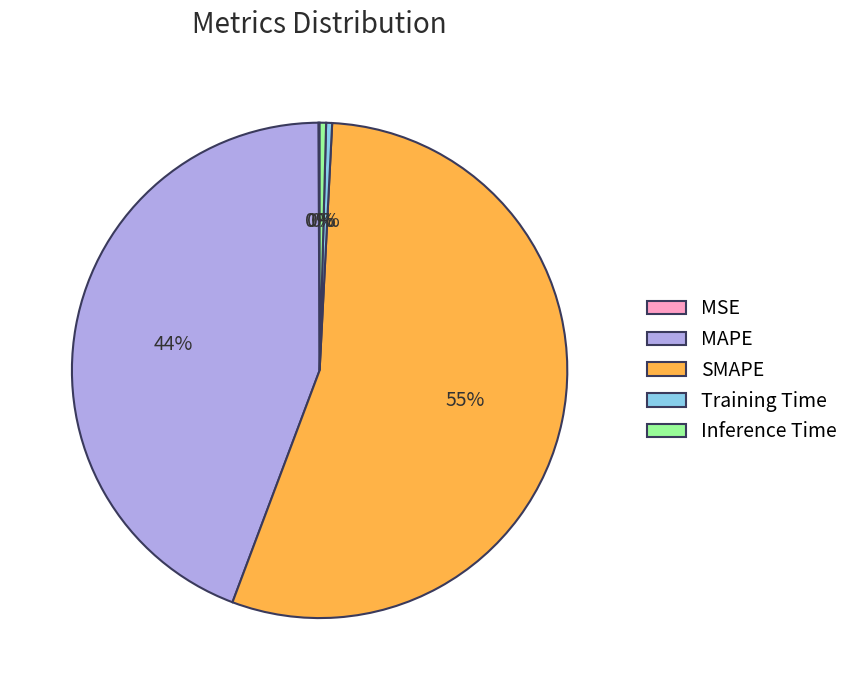

Combined, do SMAPE and Inference Time account for over 50%?

Yes